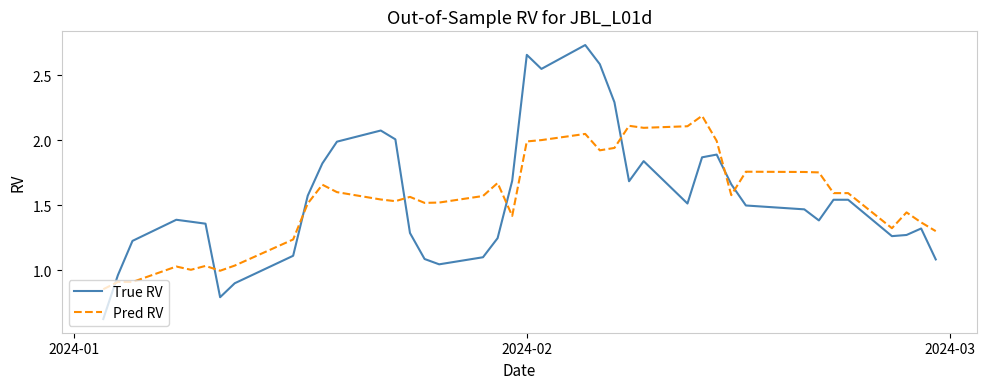

Rank the series by their maximum value, from highest to lowest.

True RV, Pred RV